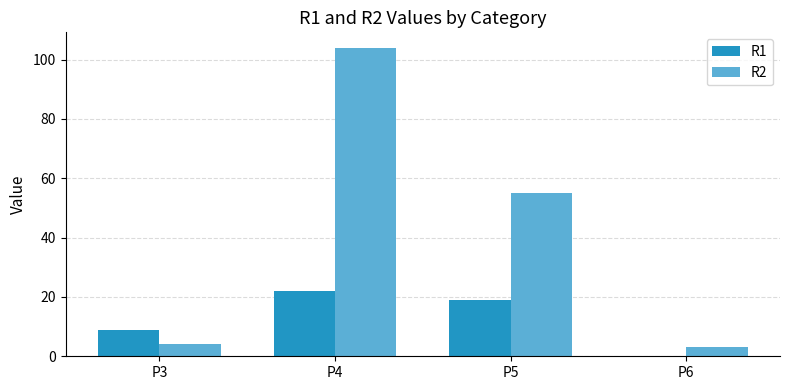

What is the highest value of the R2 series?

104